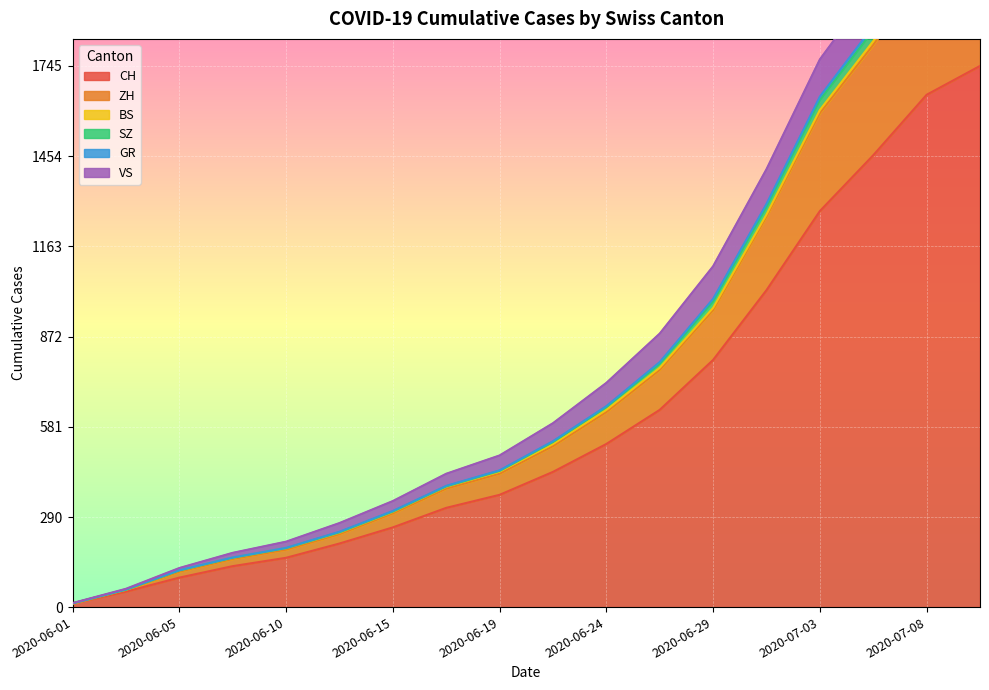

What is the minimum value shown in the chart?

12